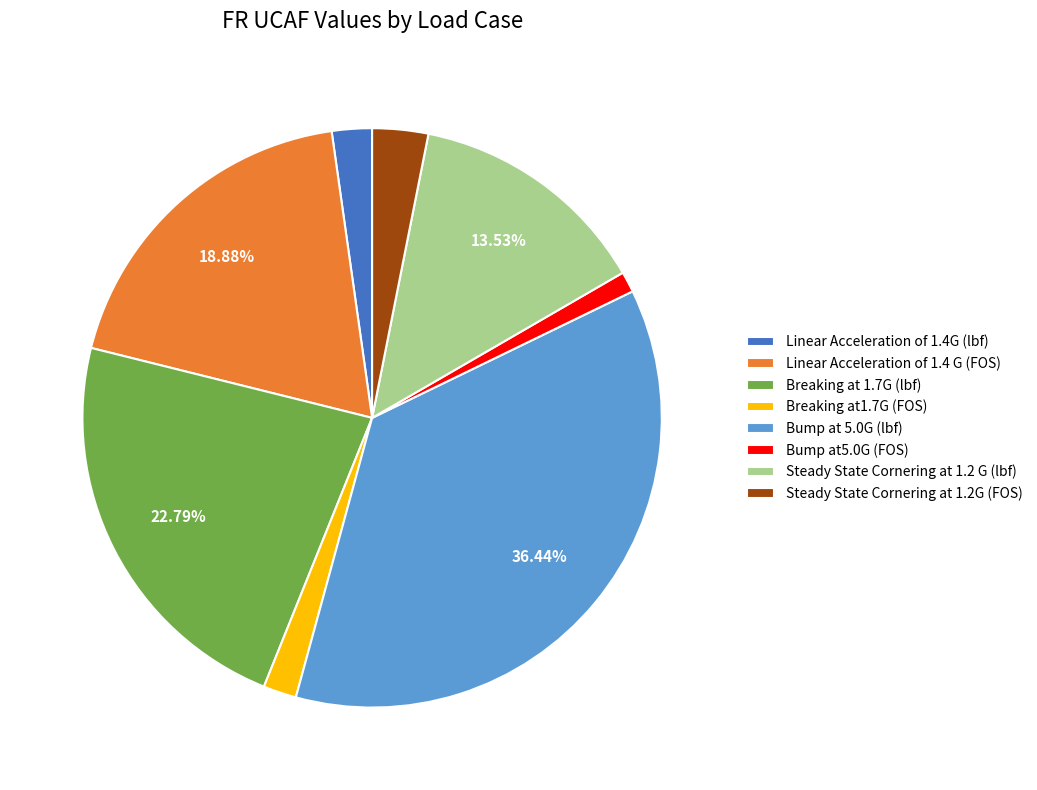

True or false: Bump at5.0G (FOS) accounts for 11% of the total.

False